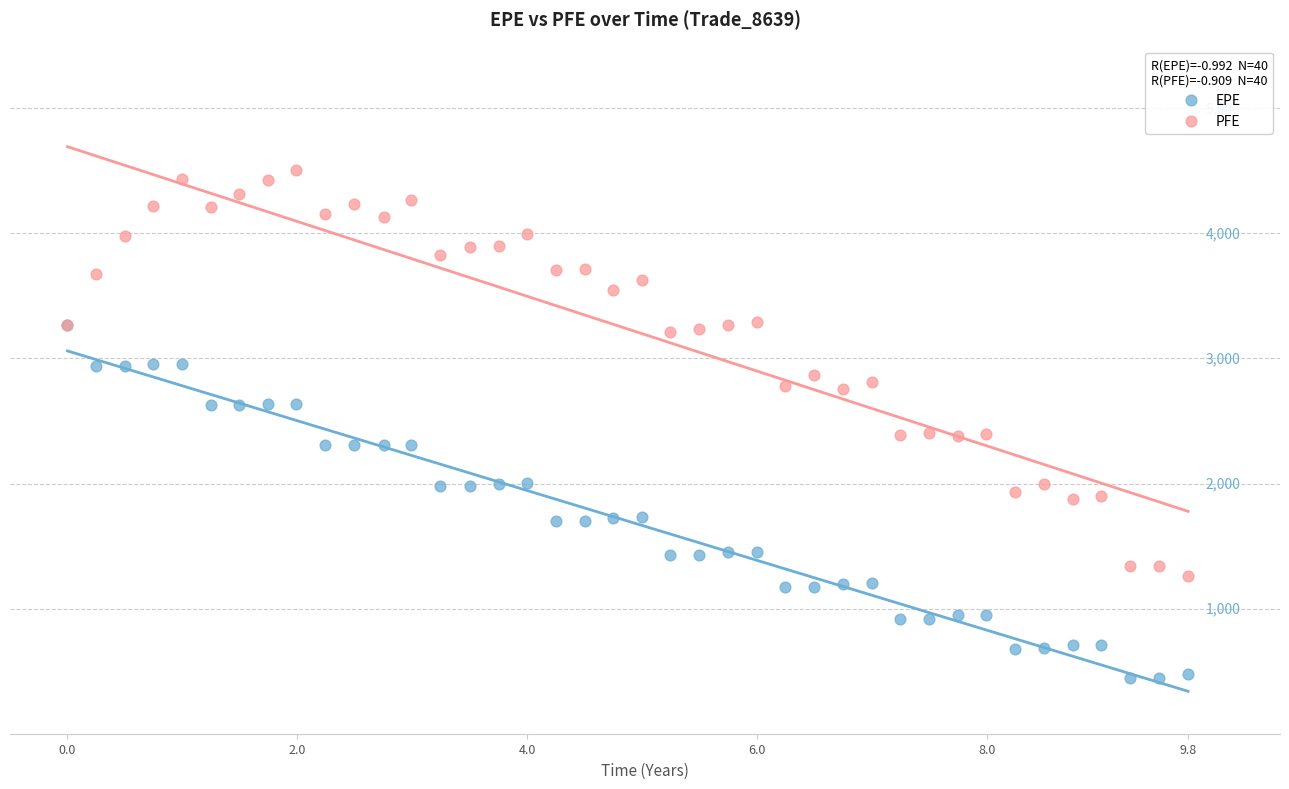

What are all the series names shown in the legend?

EPE, PFE